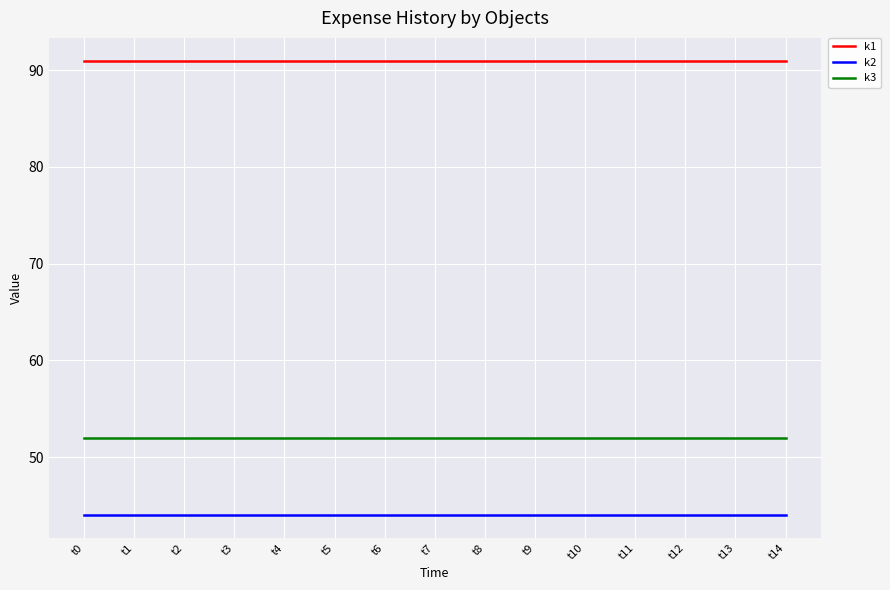

What is the sum of the k1 values at t4 and t14?

182